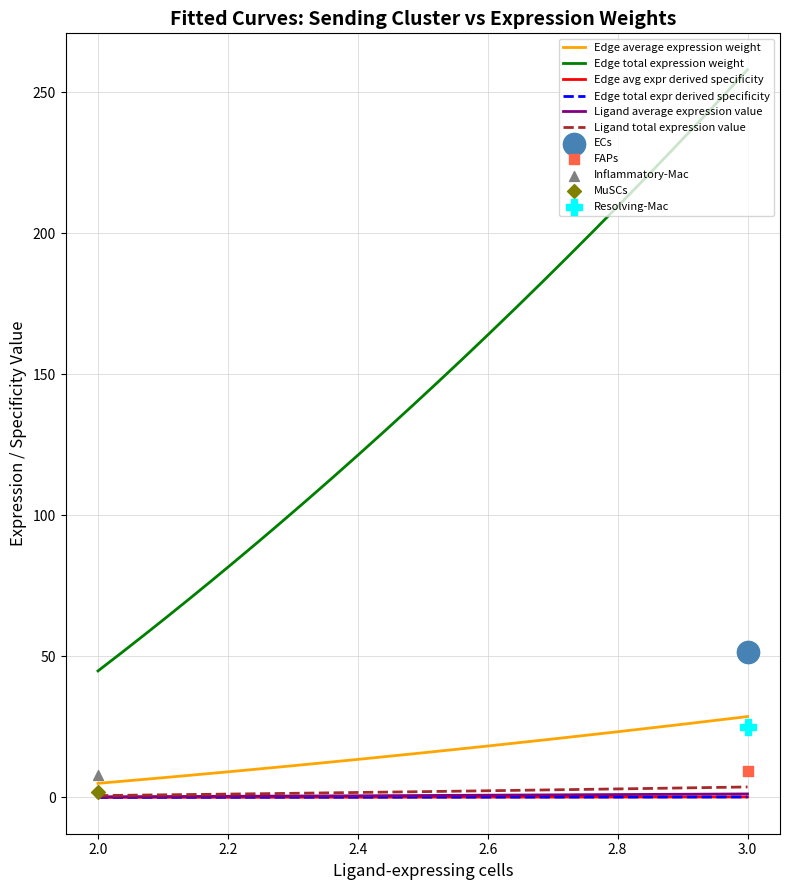

What is the total value across all series at FAPs?

96.6